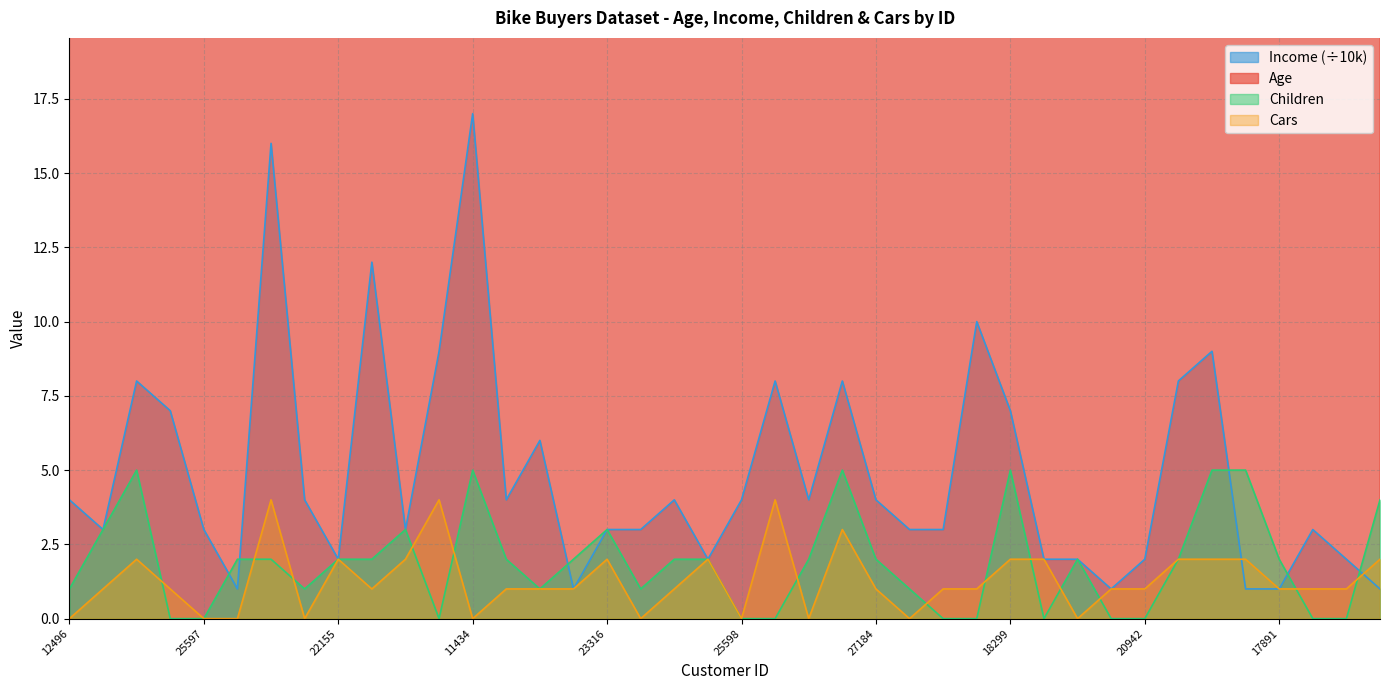

What is the difference between the Income values at 26863 and 27832?

1